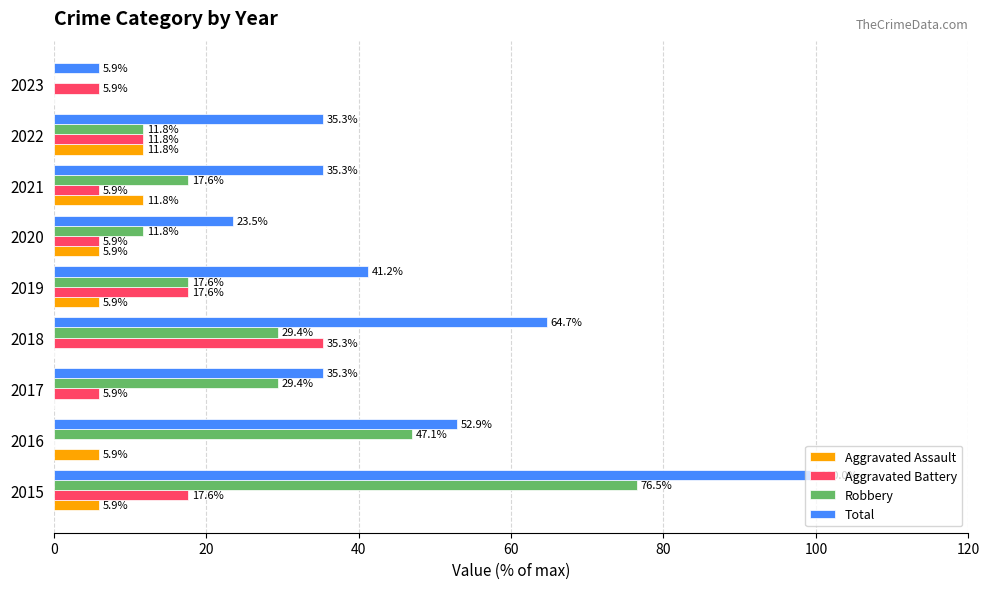

Which series changed the most between 2016 and 2019?

Robbery